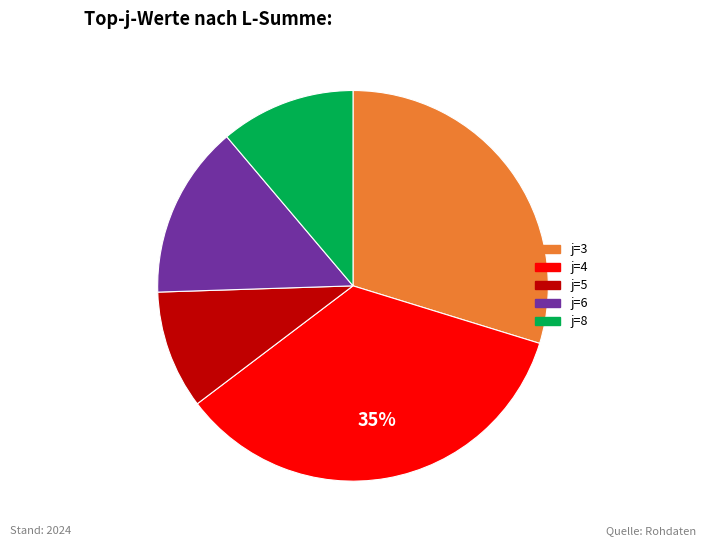

Does any single category account for the majority?

No